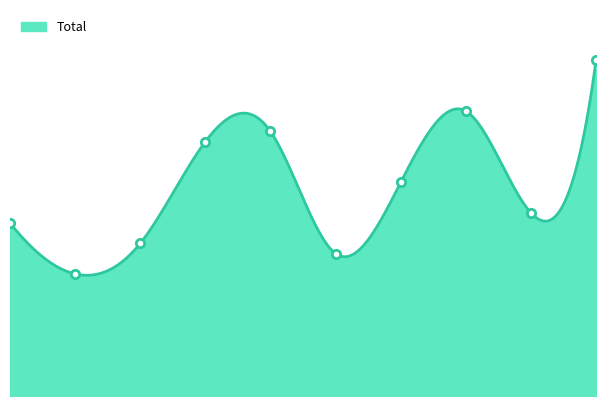

Reading left to right, list all the values displayed in this chart.

17	12	15	25	26	14	21	28	18	33